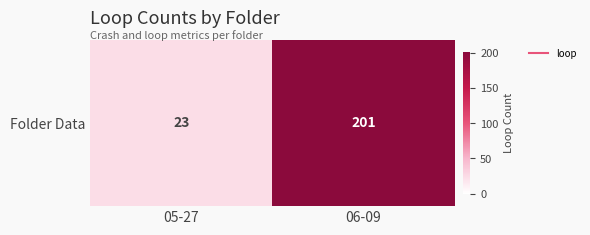

Where is the data nearest to the value 112?

05-27